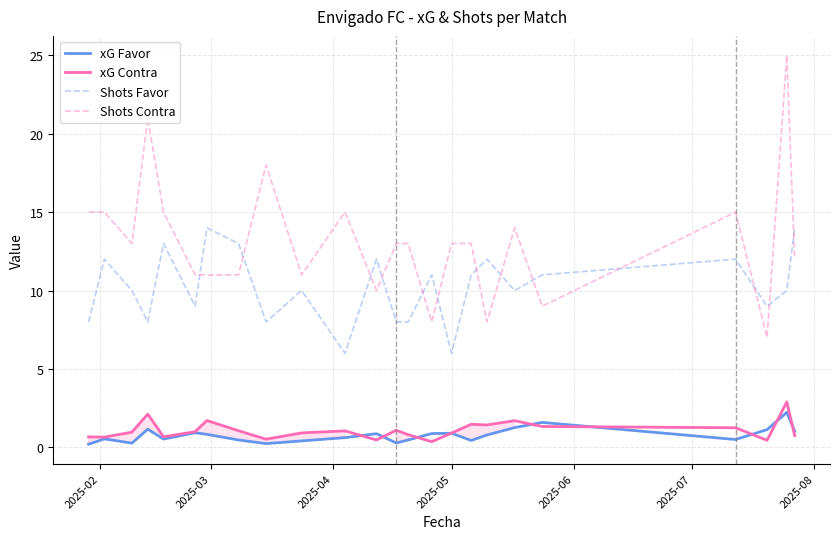

What is the highest value of the Shots Favor series?

14.0